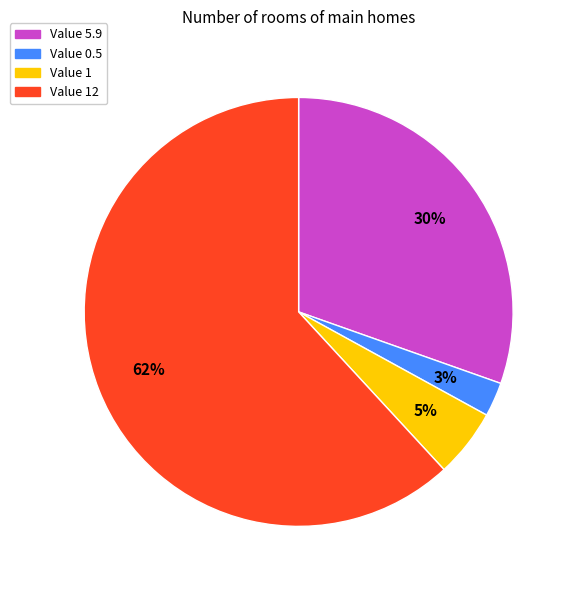

Which slice is the largest?

Value 12